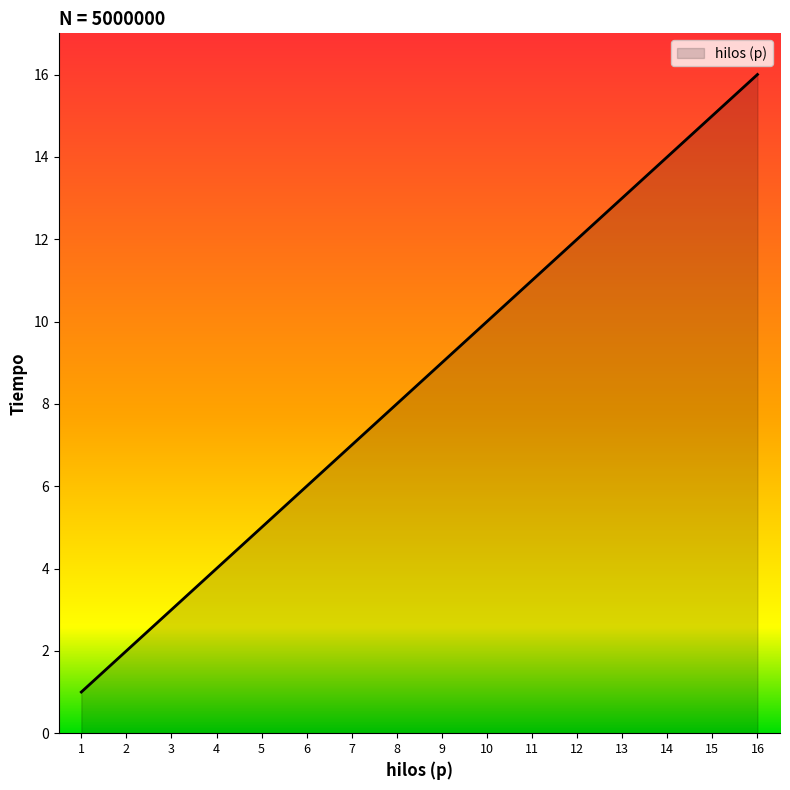

What is the difference between the maximum and minimum values?

15